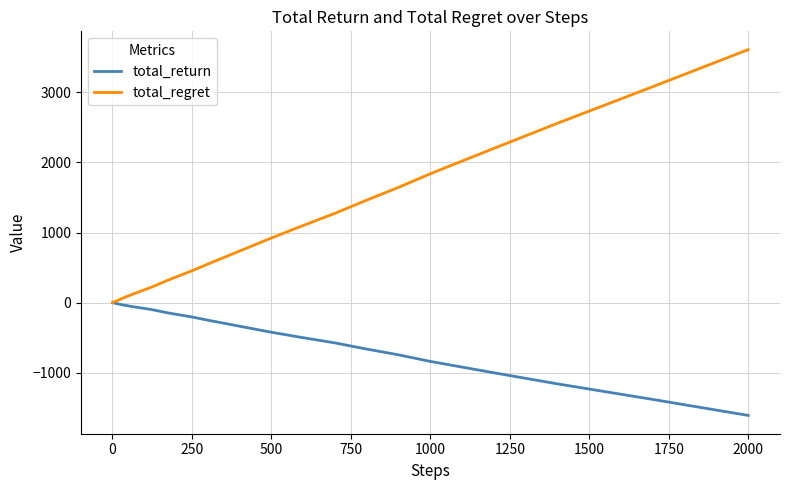

Rank the series by their maximum value, from highest to lowest.

total_regret, total_return